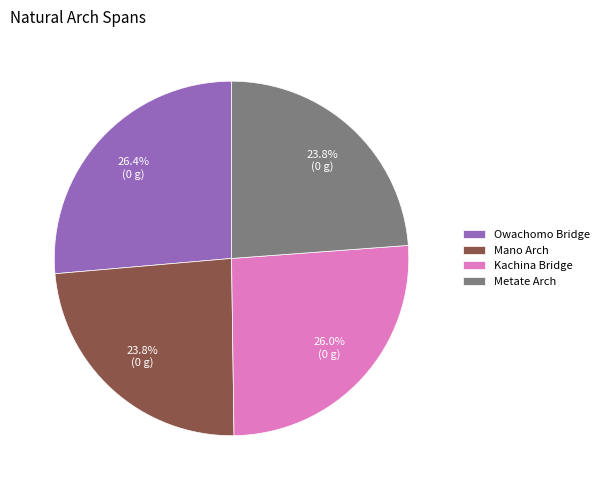

What percentage is the Kachina Bridge slice, to the nearest percent?

26%